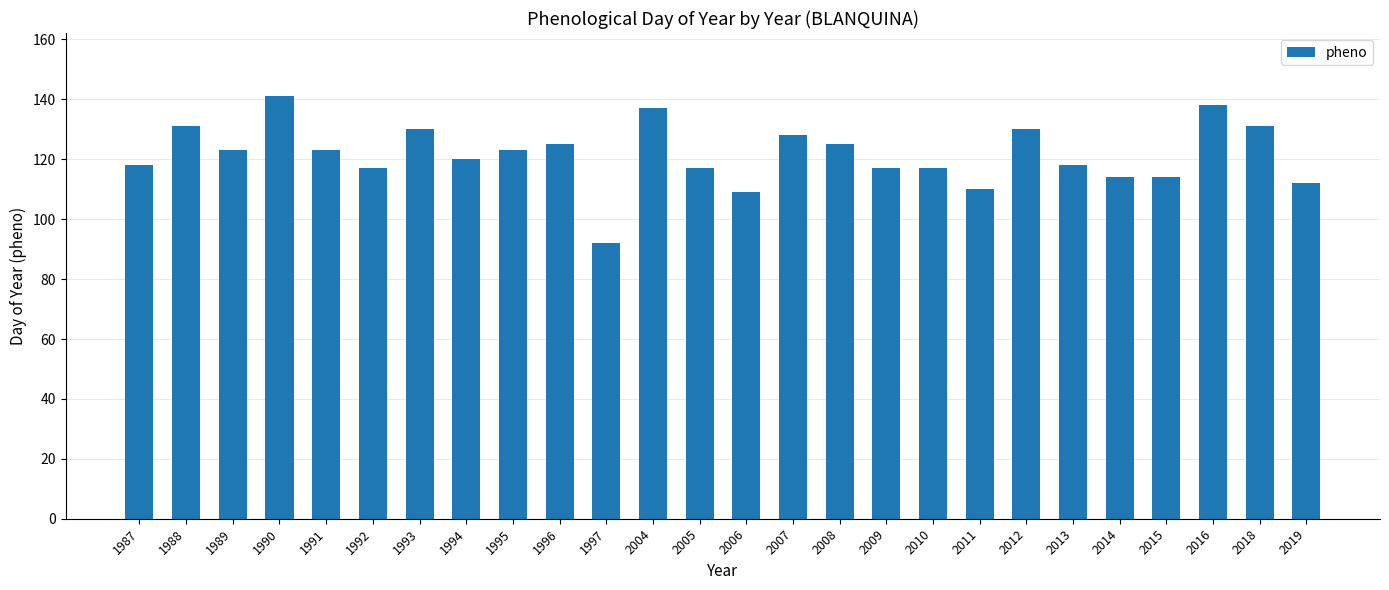

Is it true that the value at 1991 is 218?

False